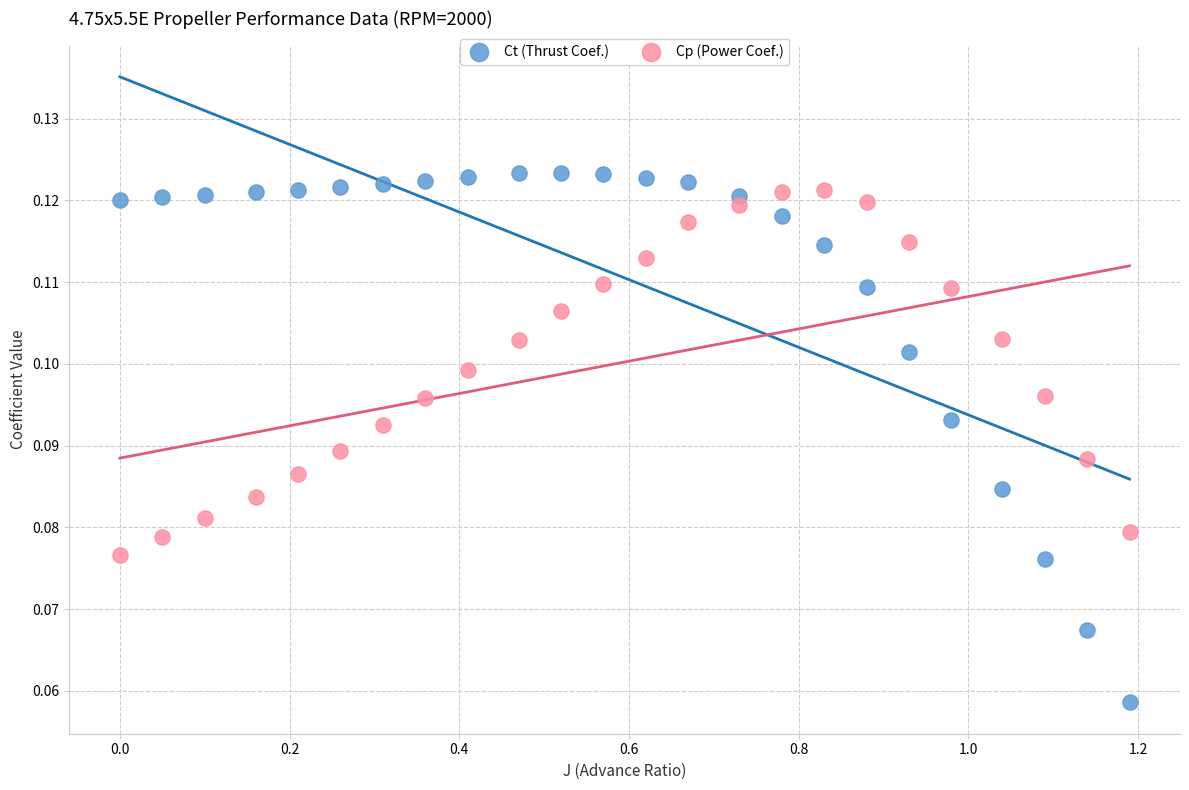

Across all data points, what is the range of X values (max minus min)?

1.2